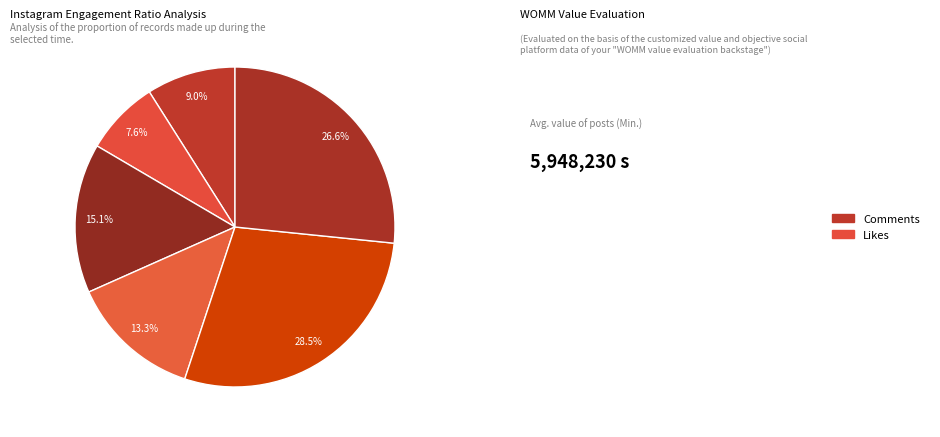

How many segments does this pie chart have?

6